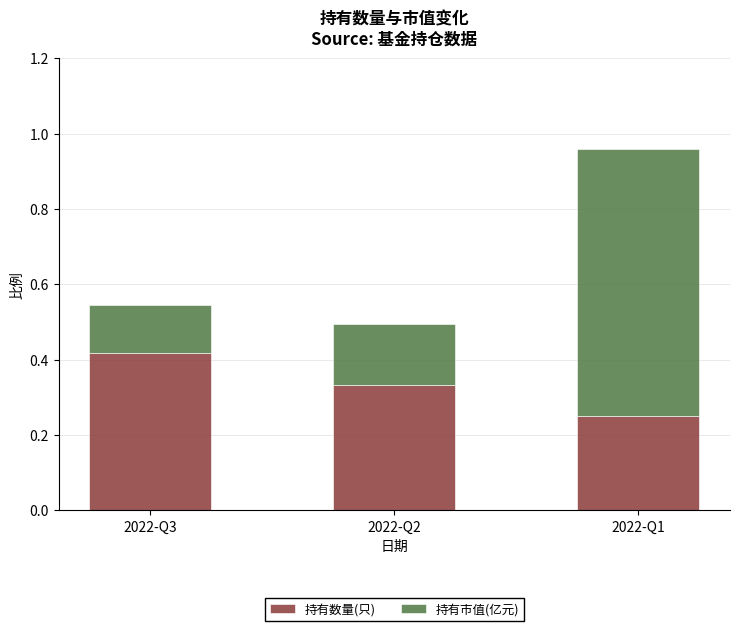

The value of 持有数量(只) at 2022-Q3 is 0.3. True or false?

False